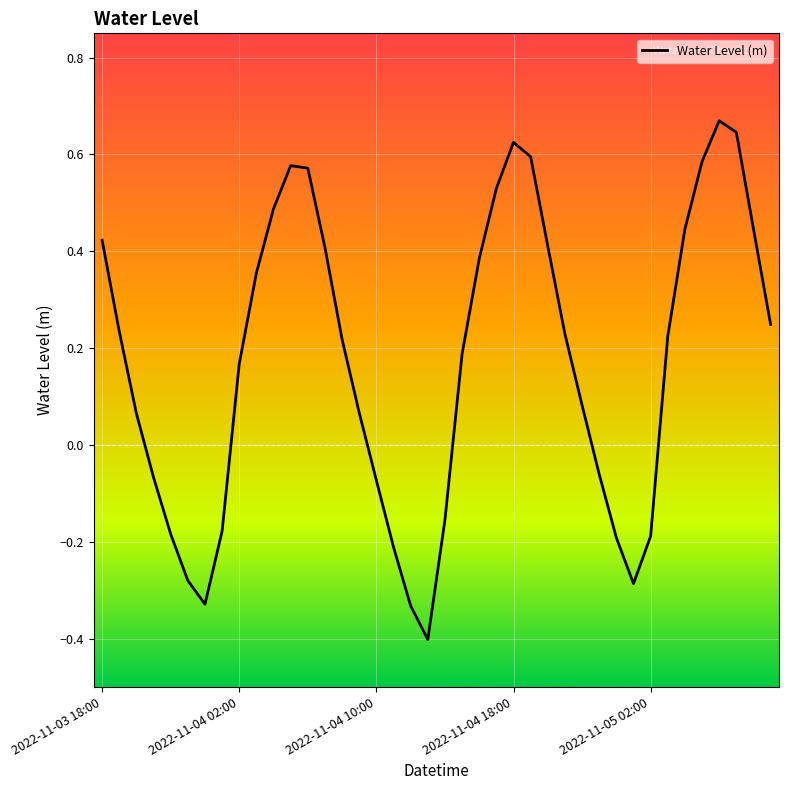

How many interior local peaks (higher than both neighbors) does the data have?

3